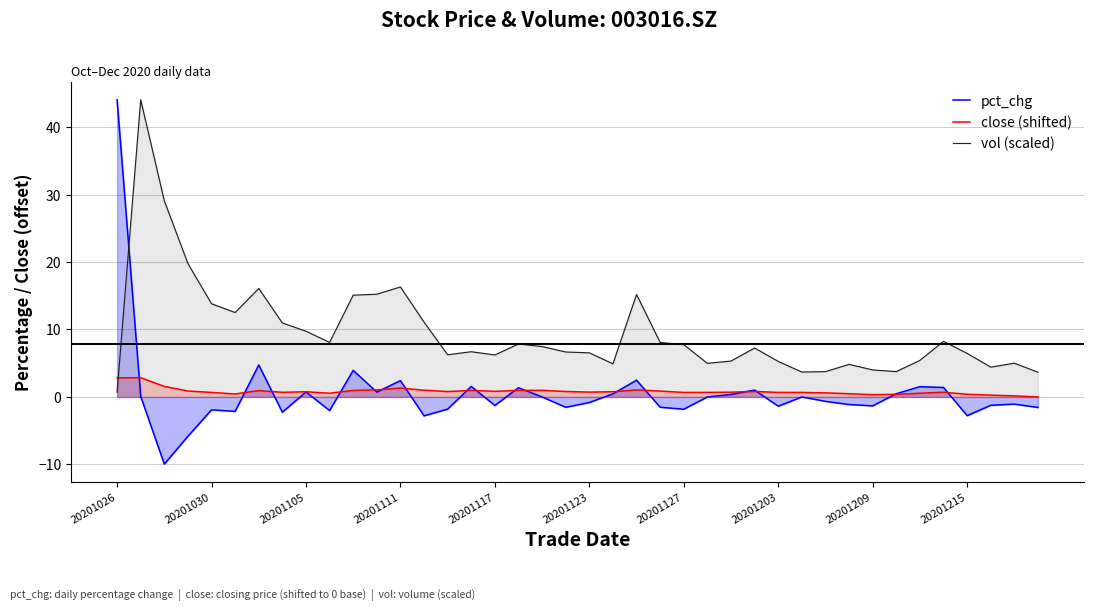

What position from the right is 22?

18